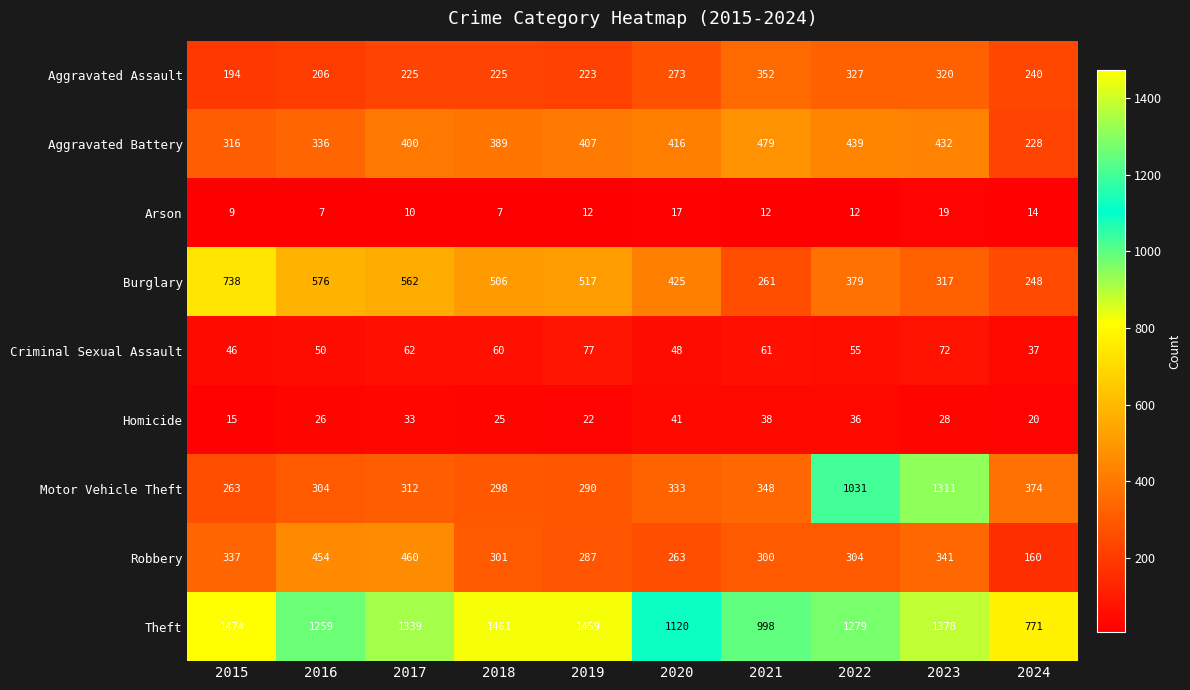

What is the highest value of the Robbery series?

460